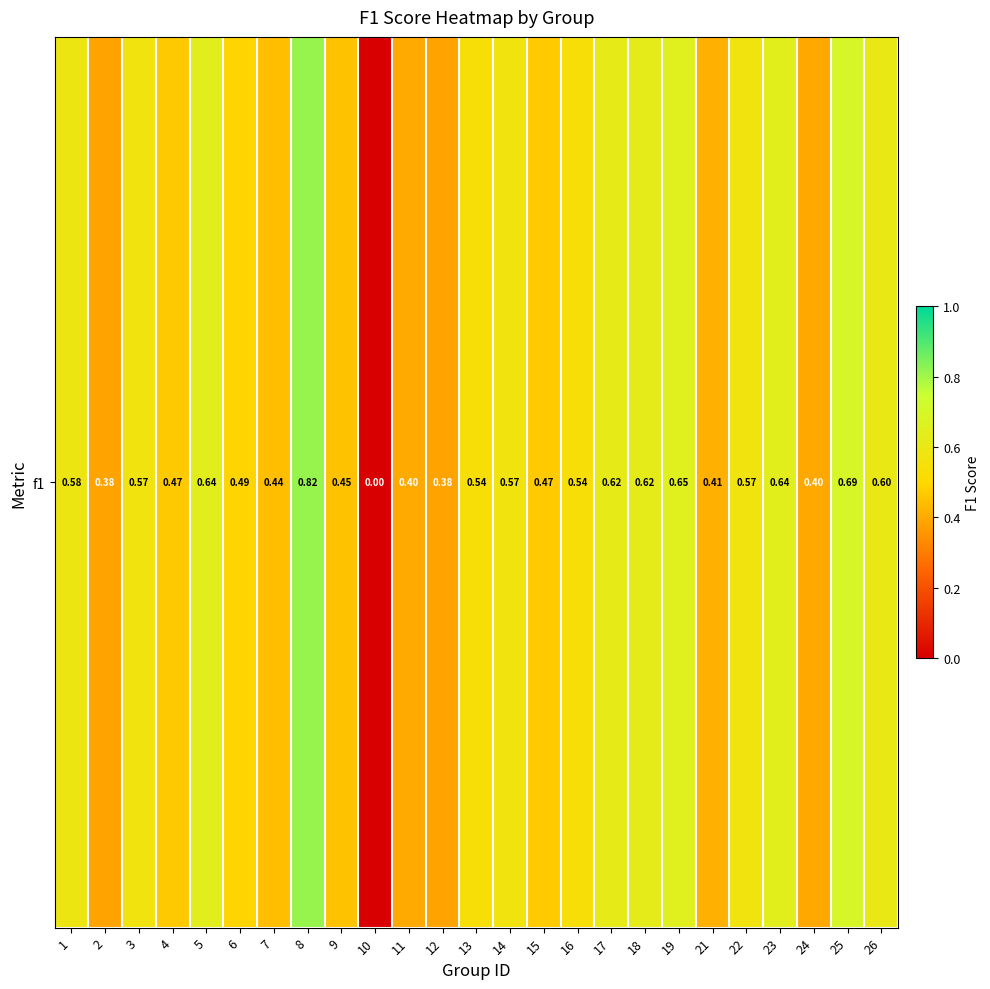

How many values are between 0 and 1?

25